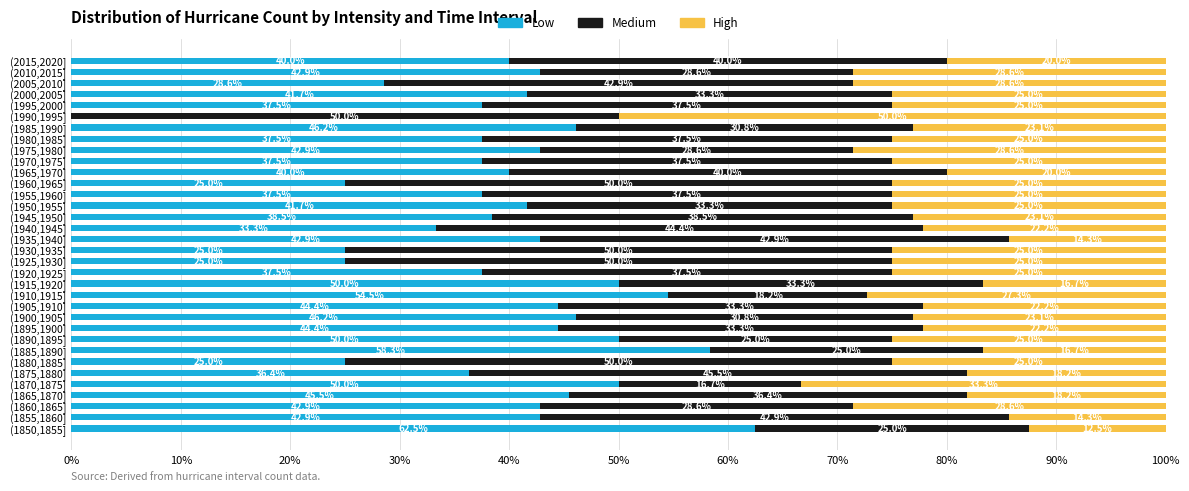

The Low series shows 54.5 at (1910,1915]. True or false?

True